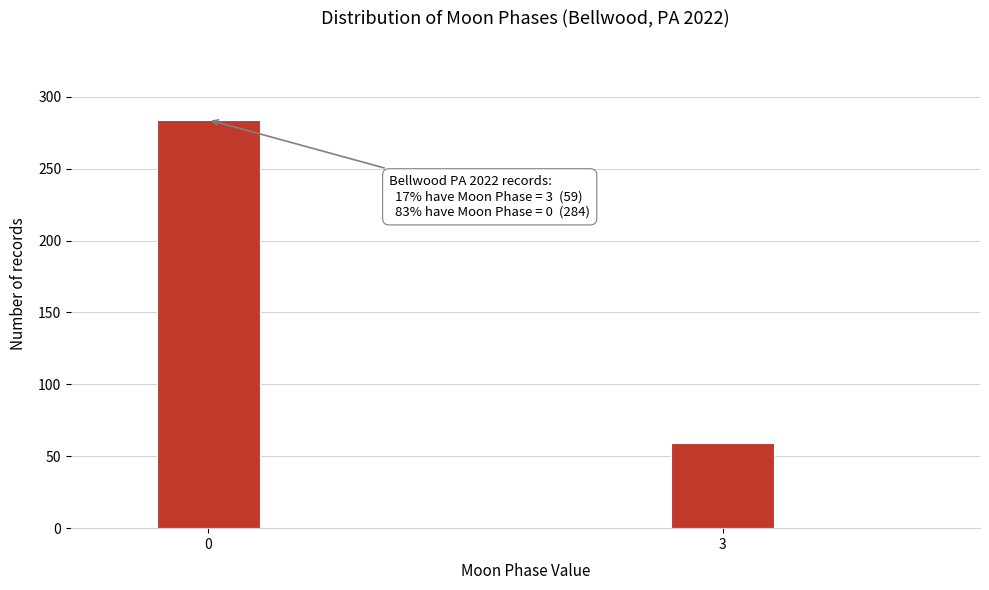

Reading right to left, what are all the values shown in this chart?

59	284